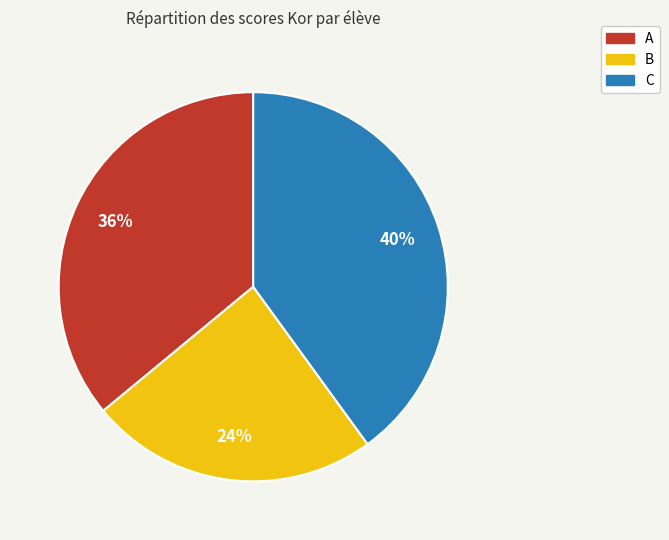

To the nearest percent, what is the difference between the A and B slice percentages?

12%